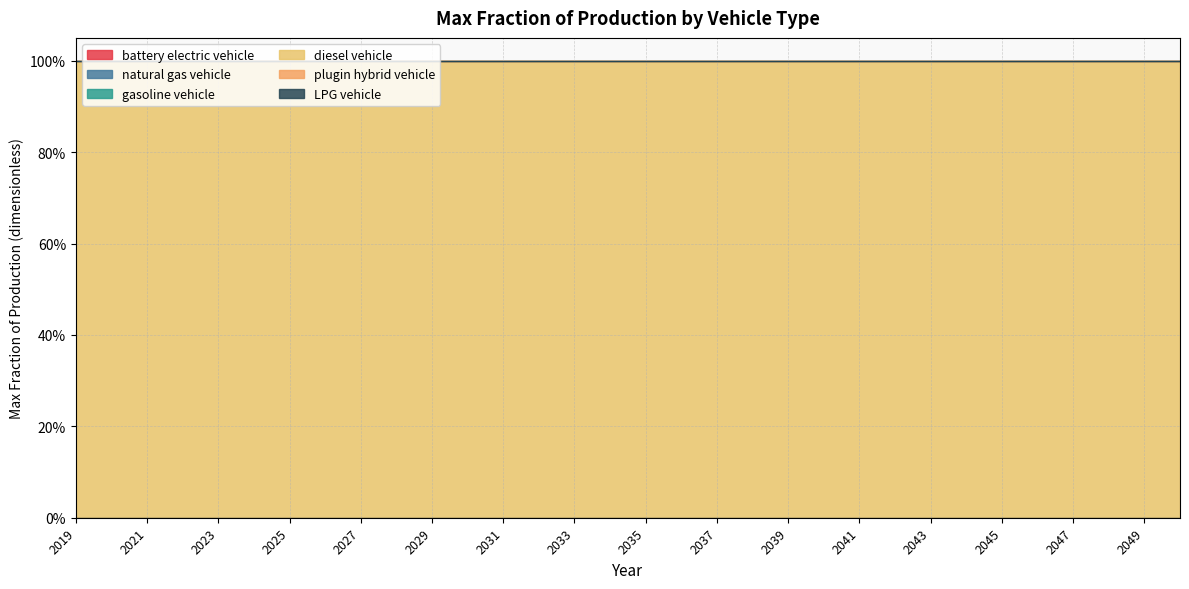

How many lines are shown in the chart?

6